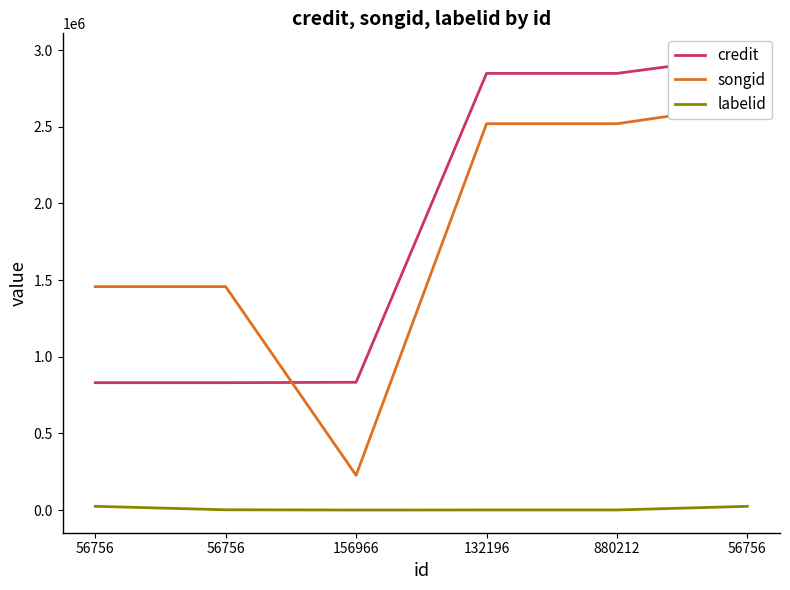

Between 880212 and 56756, which series saw the biggest shift?

songid